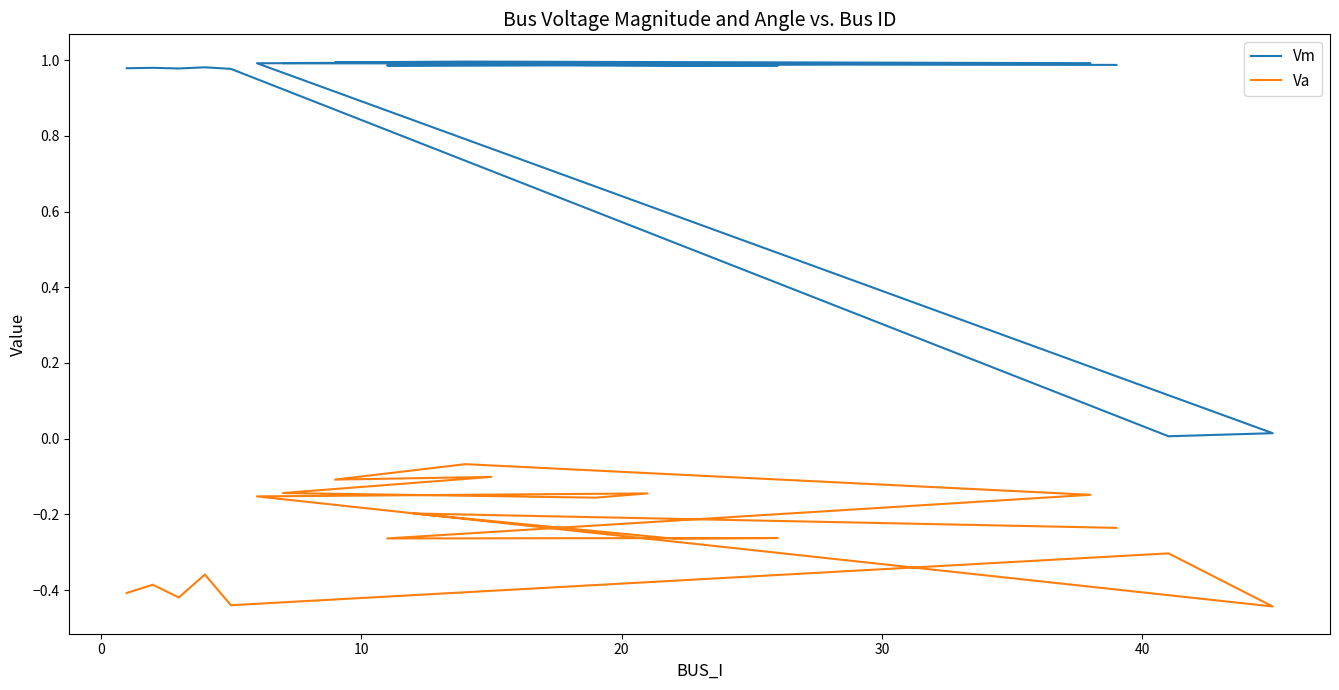

What is the difference between the second highest and minimum values in the Vm series?

1.0